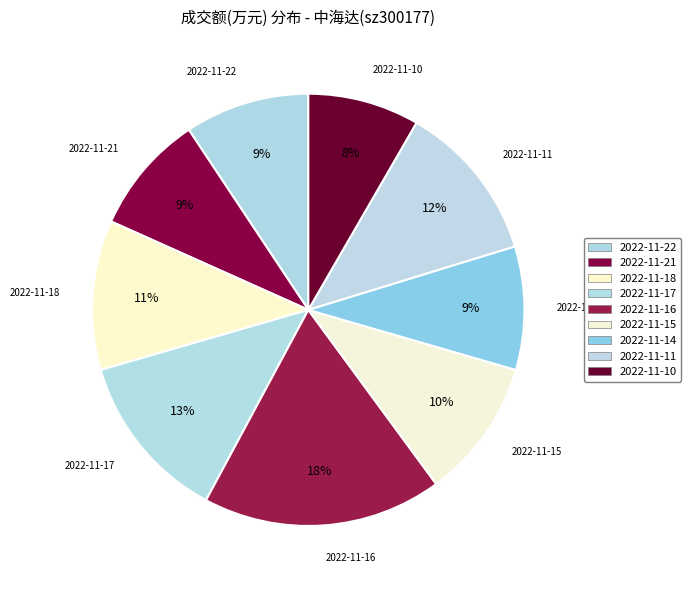

Approximately how many times larger is the value at 2022-11-10 compared to 2022-11-15?

0.8